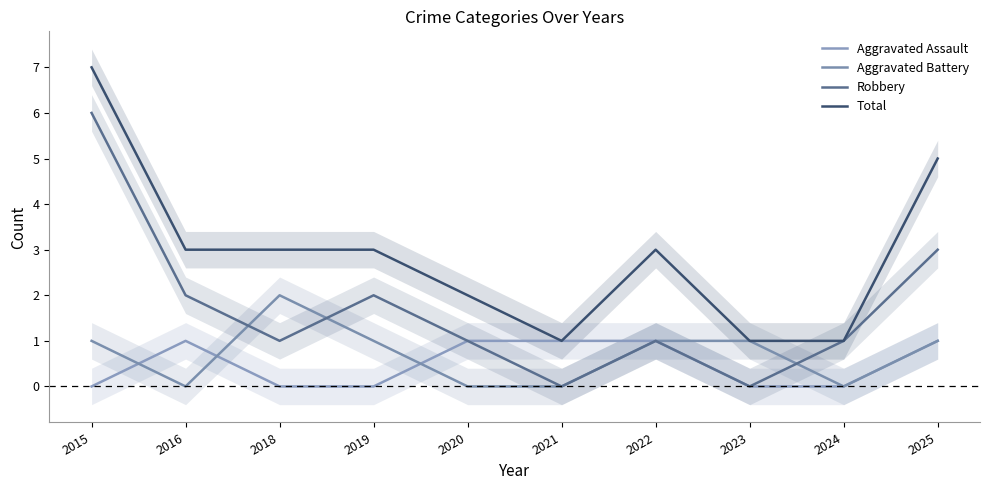

Rank the categories by Aggravated Battery value from lowest to highest.

2016, 2020, 2021, 2024, 2015, 2019, 2022, 2023, 2025, 2018